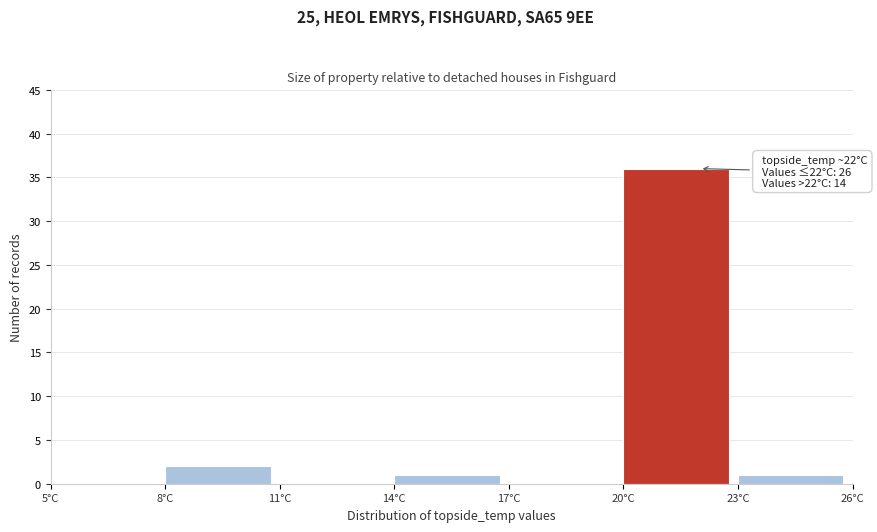

Which range on the x-axis has the tallest bar?

20 to 23